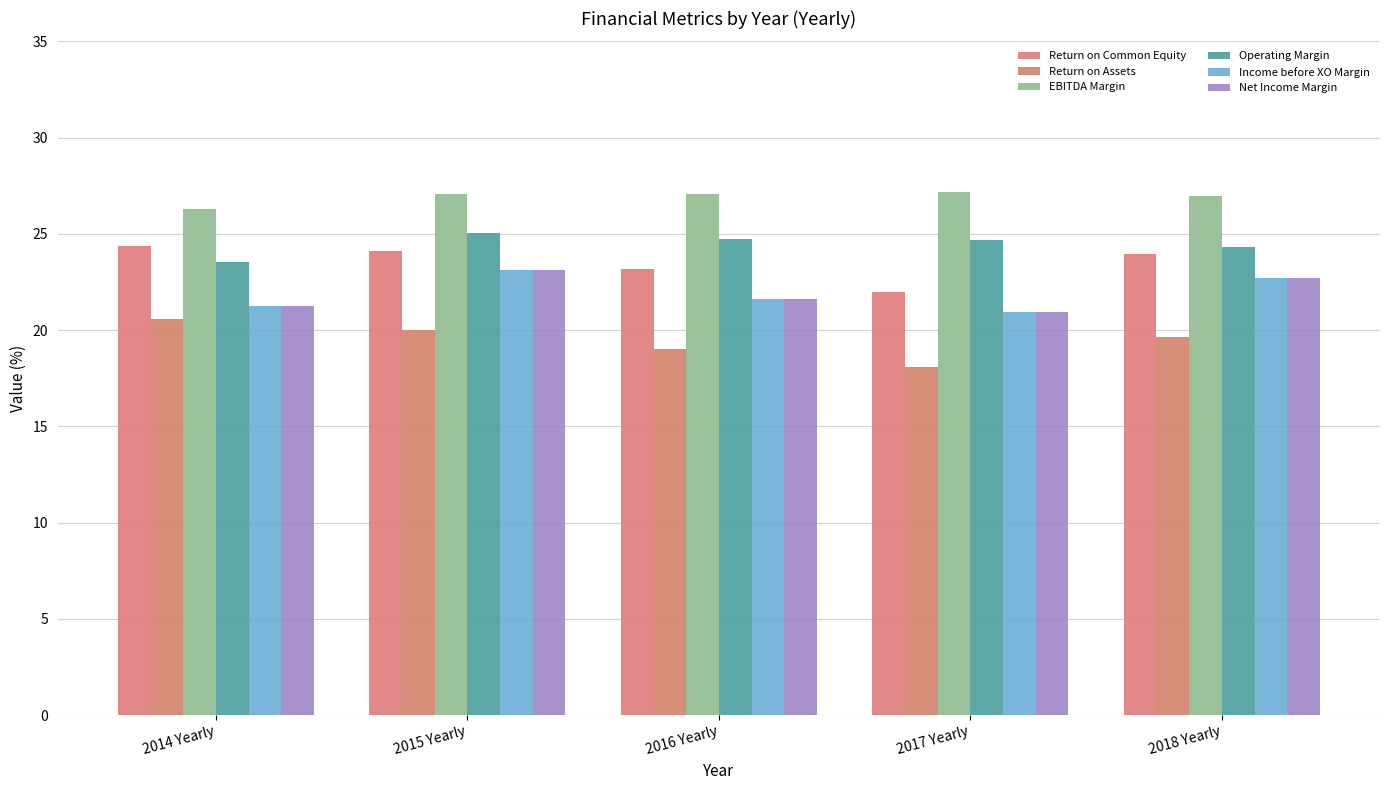

Which series has the largest range (max minus min)?

Return on Assets